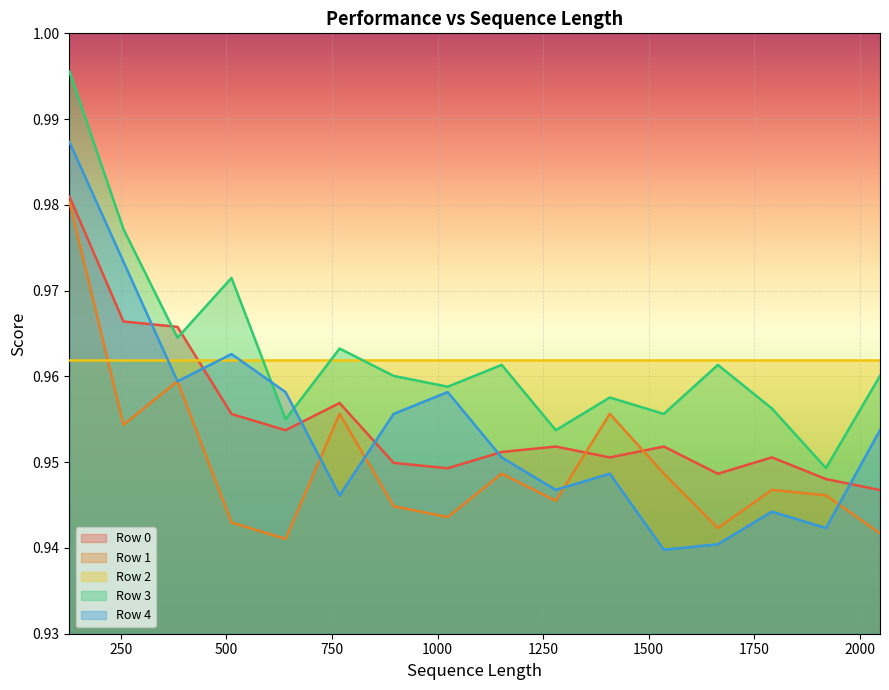

Where is the first local maximum for Row 0?

768